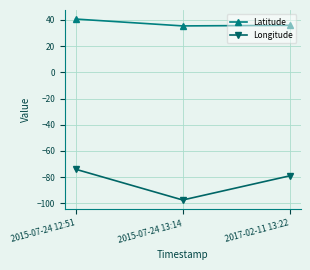

Which series has the largest range (max minus min)?

Longitude